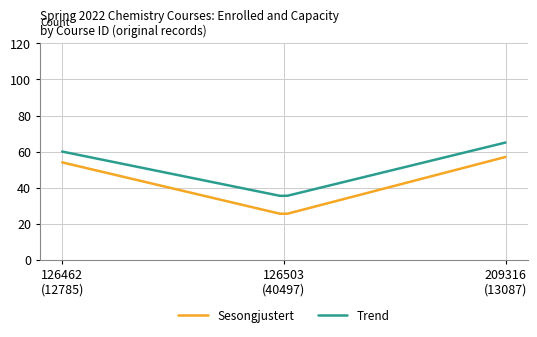

What is the difference between the maximum and second lowest values in the Trend series?

29.5